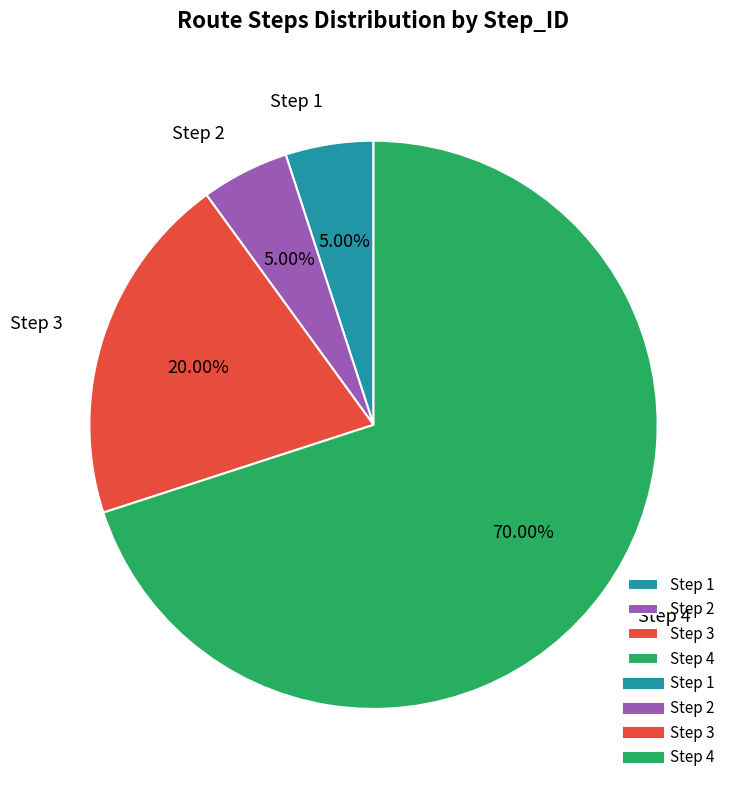

Is there a majority slice in this chart?

Yes